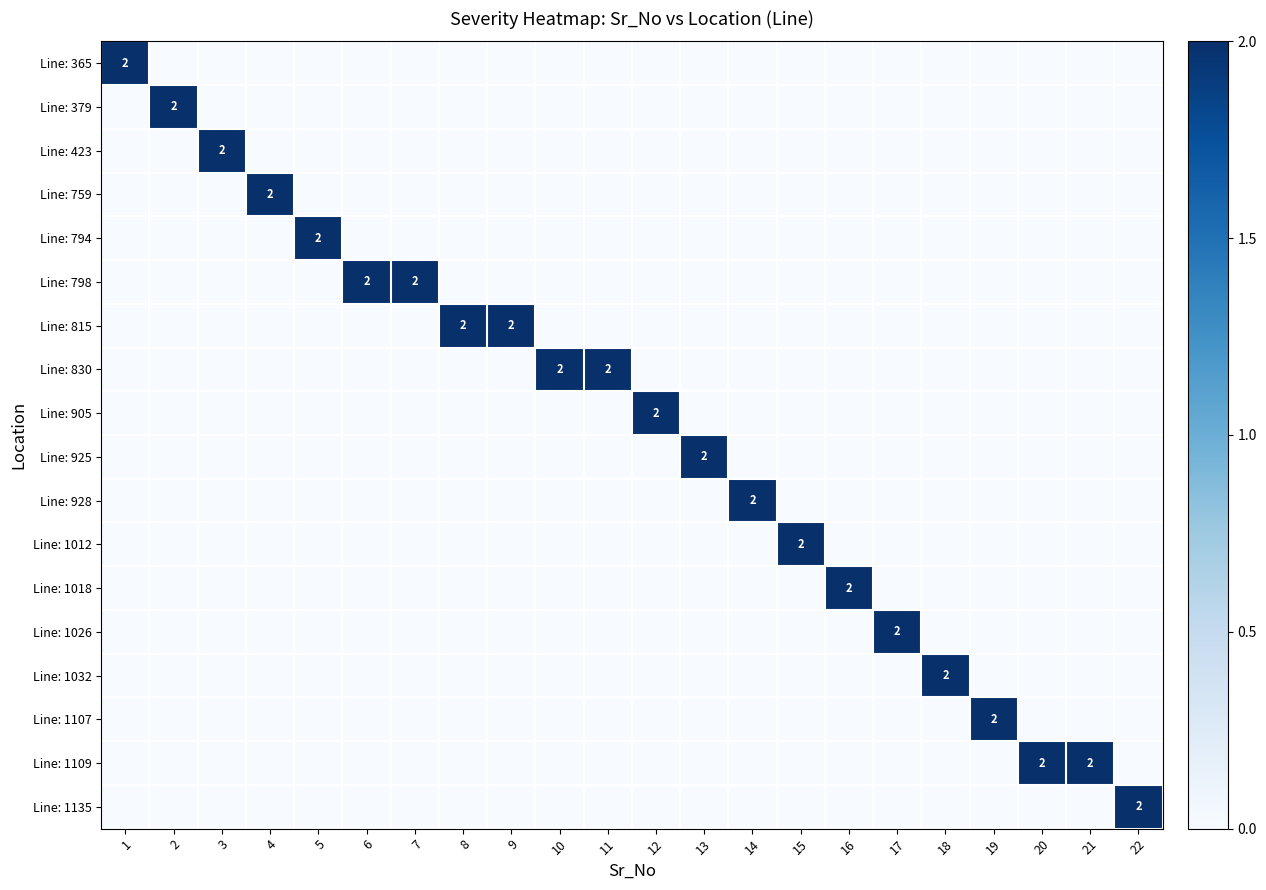

The Line: 905 series shows 2 at 12. True or false?

True